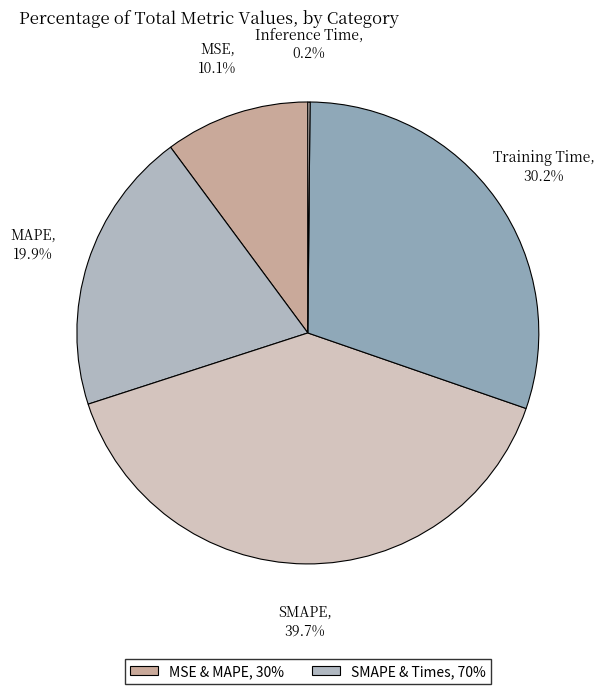

Is it true that Training Time is 16% of the pie?

False